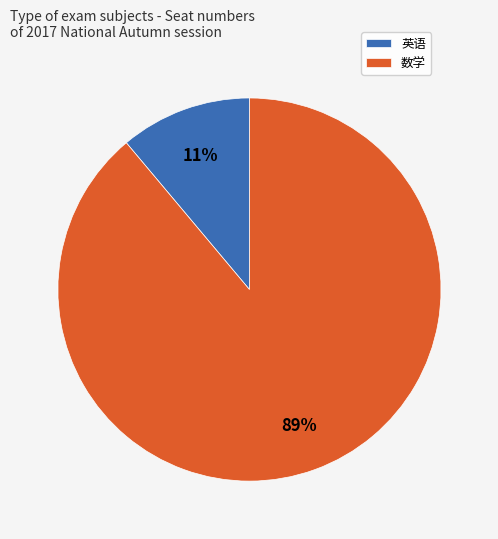

To the nearest percent, what is the difference between the 数学 and 英语 slice percentages?

78%